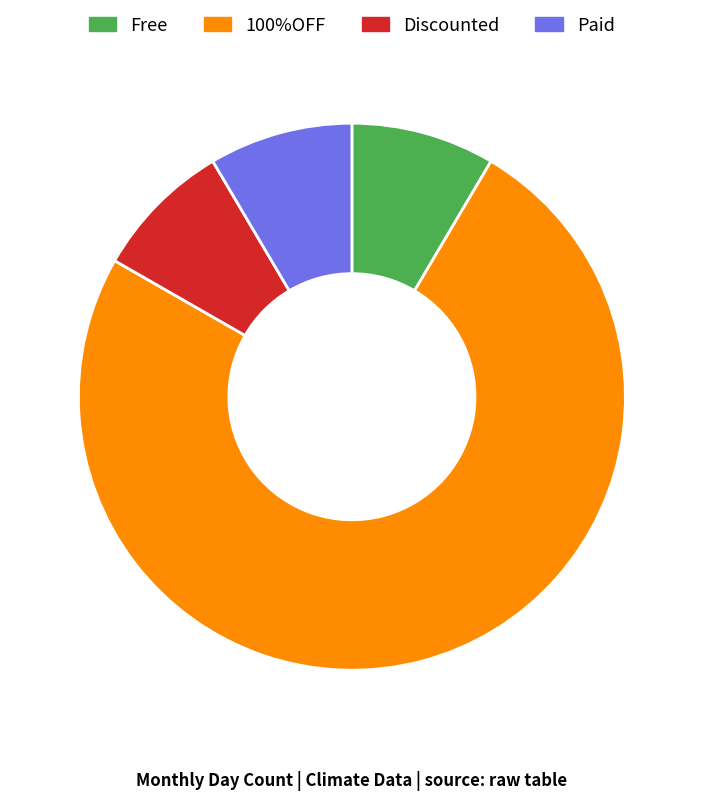

Between 100%OFF and Discounted, which is larger?

100%OFF